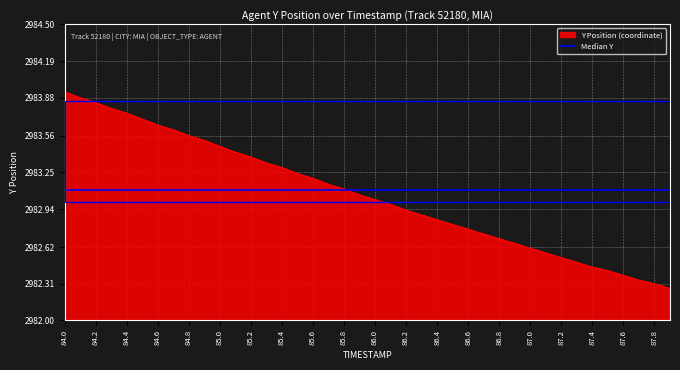

Which series has the largest range (max minus min)?

Y Position (coordinate)